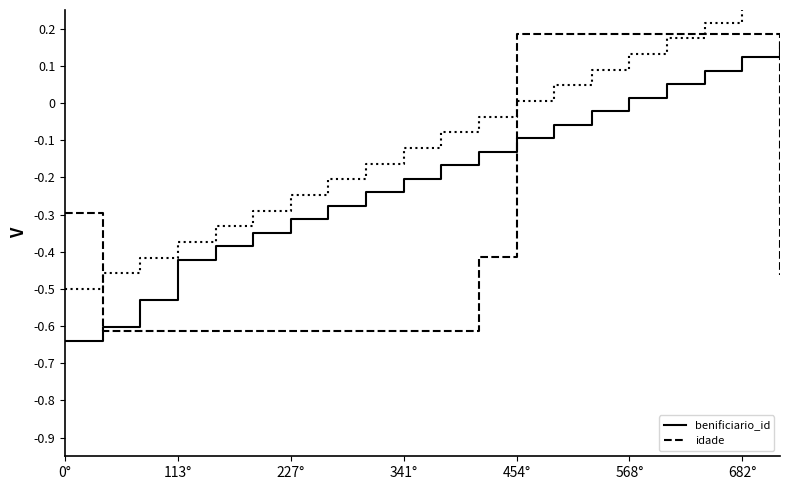

List the series in order of their peak value, lowest first.

benificiario_id, idade